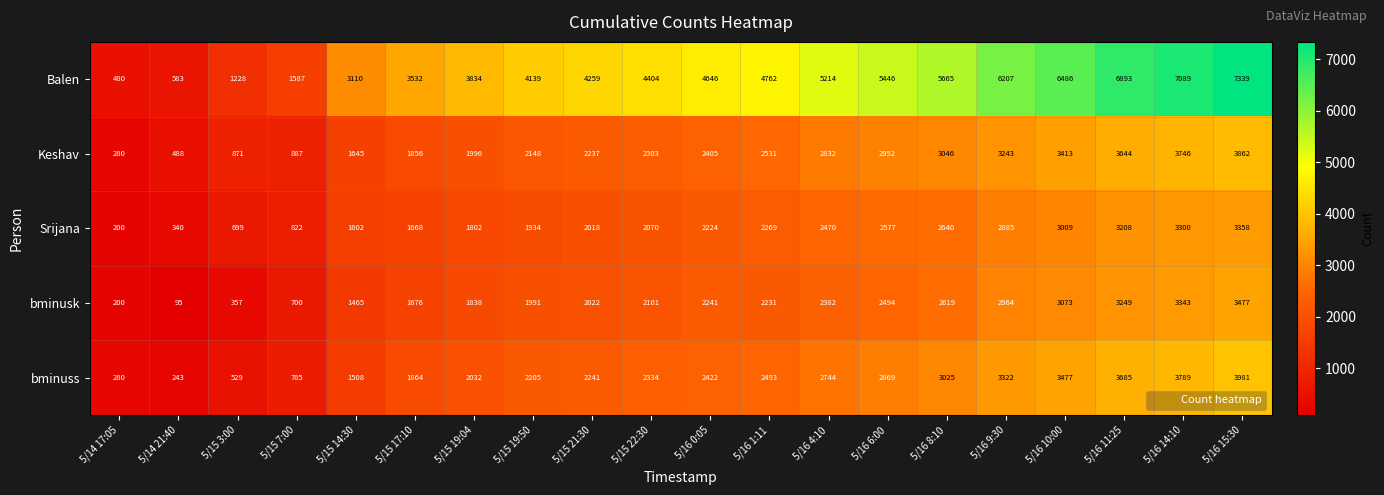

What is the difference between the maximum and minimum values in the Keshav series?

3582